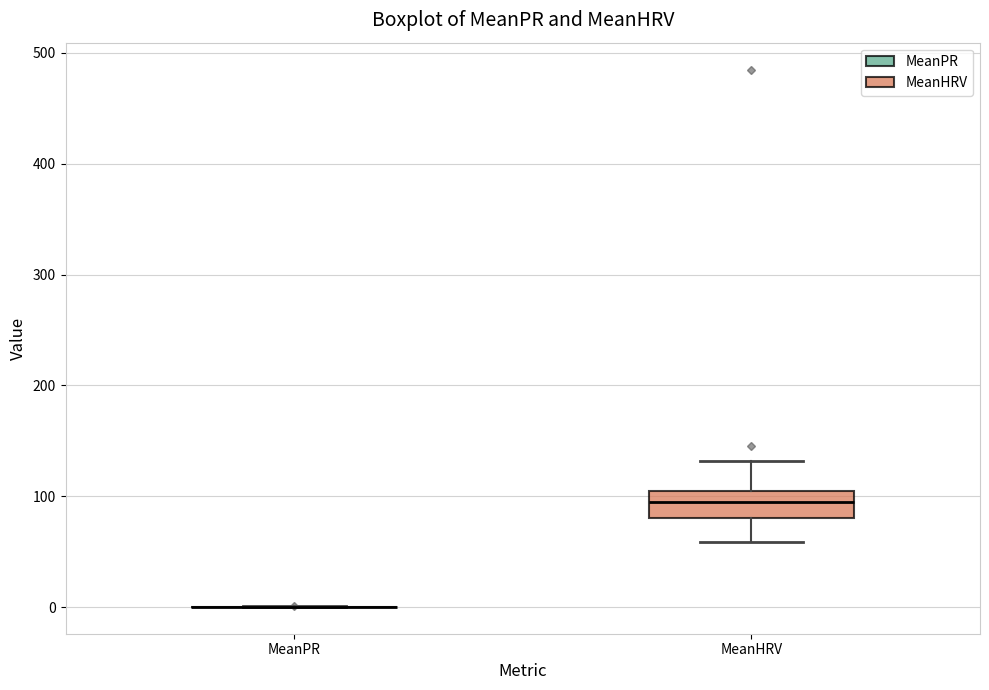

Reading left to right, read every box against the y-axis: the position of its median line, the range the box covers, and the ends of its whiskers. The values are not printed on the chart, so give them approximately, as read against the axis.

MeanPR: box collapsed to a line at 0, whiskers 0 to 0
MeanHRV: median 90, box 80 to 100, whiskers 60 to 130